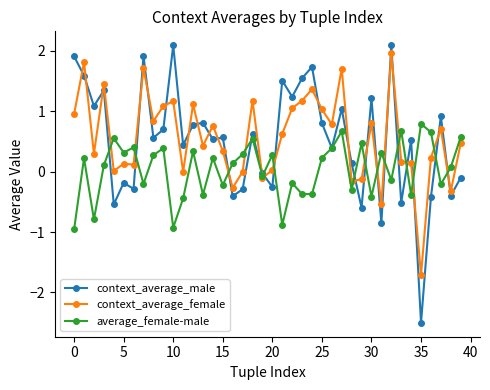

True or false: context_average_male and context_average_female intersect in this chart.

True